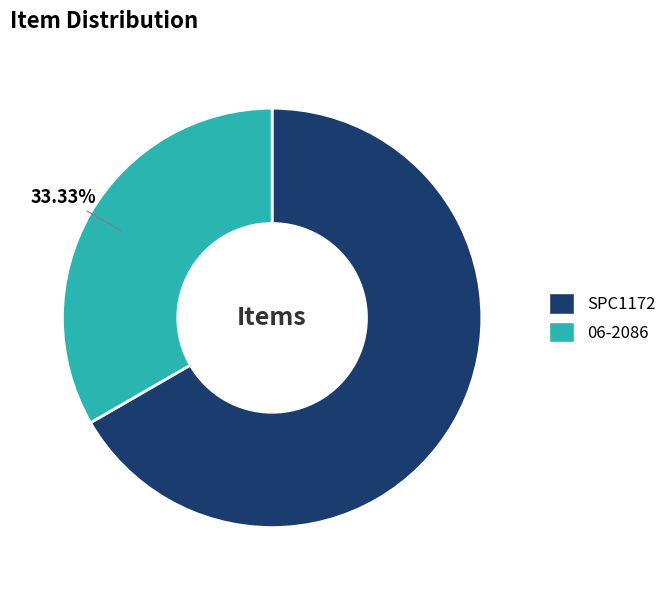

What percentage do 06-2086 and SPC1172 together represent?

100.0%